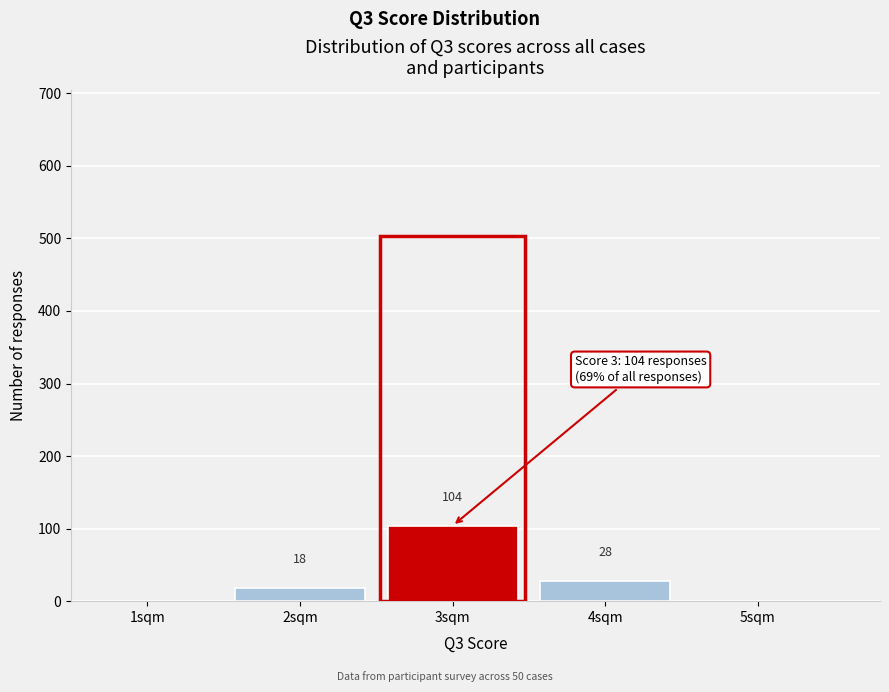

Over which range of the x-axis is the bar tallest?

2.5 to 3.5